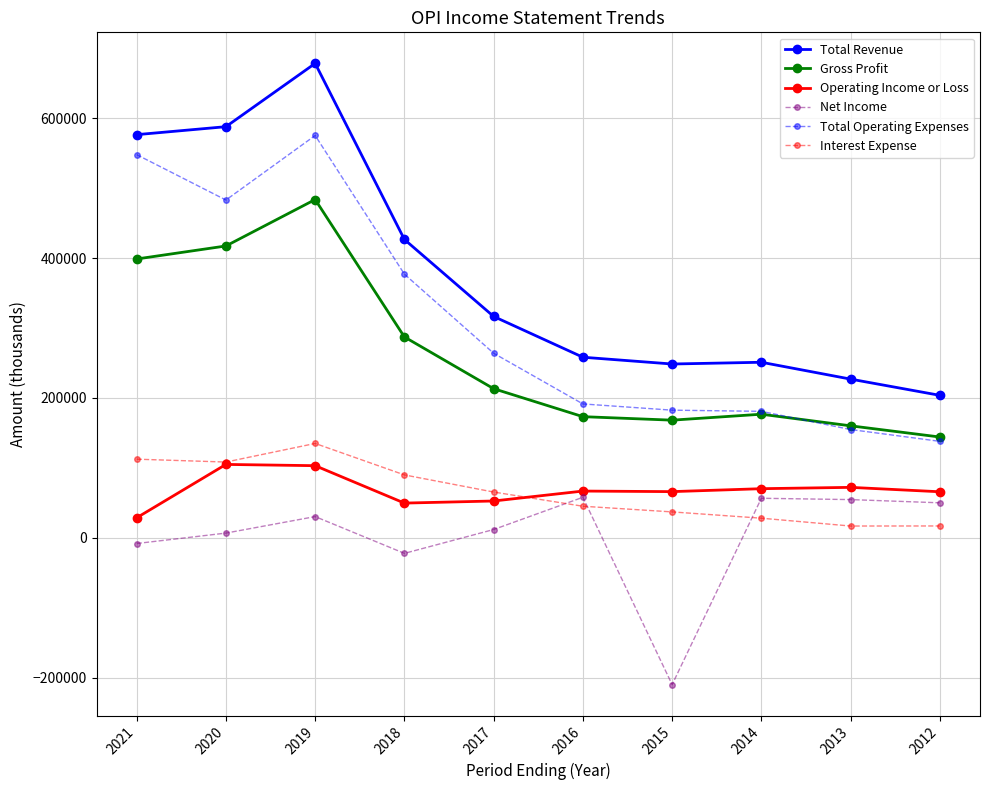

Is it true that Operating Income or Loss equals 104900 at 2020?

True